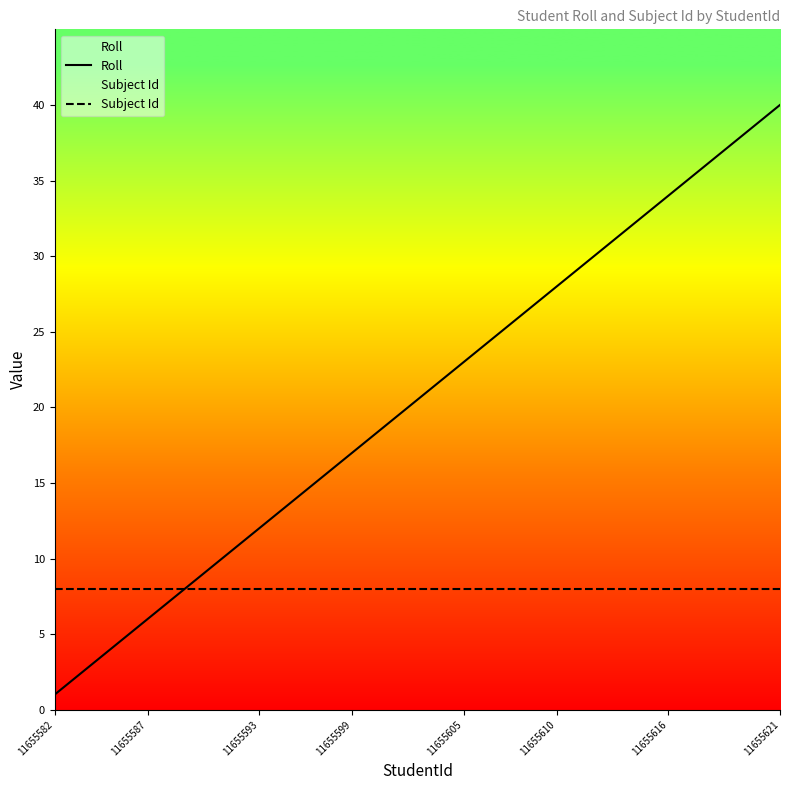

Which series has the largest total across all categories?

Roll